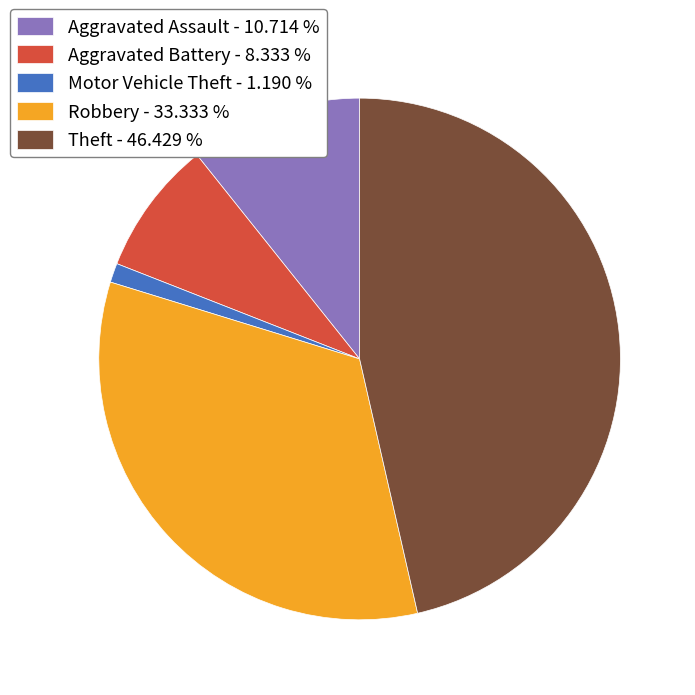

Is there a majority slice in this chart?

No